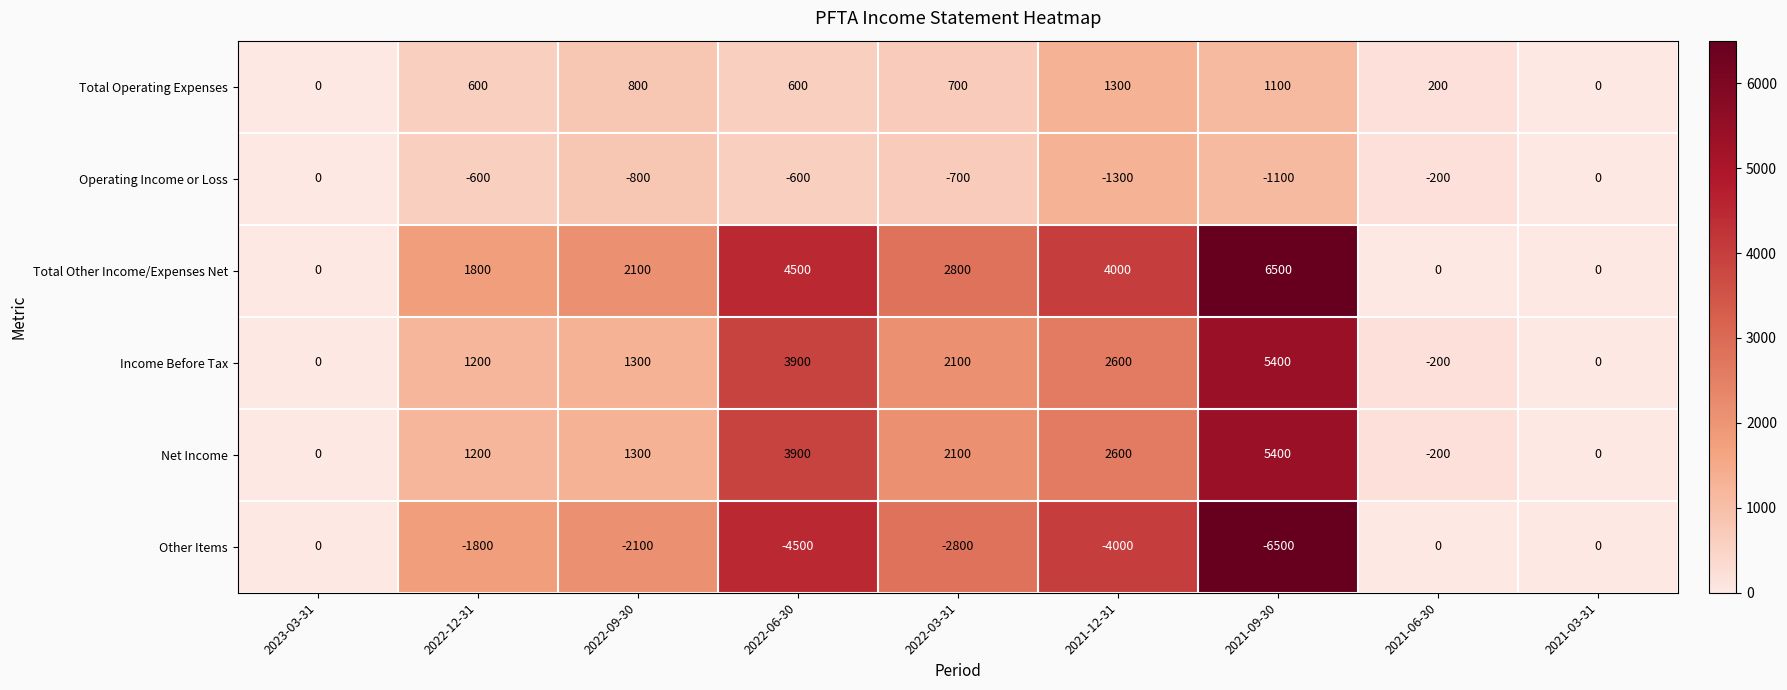

Count the number of categories in the chart.

9